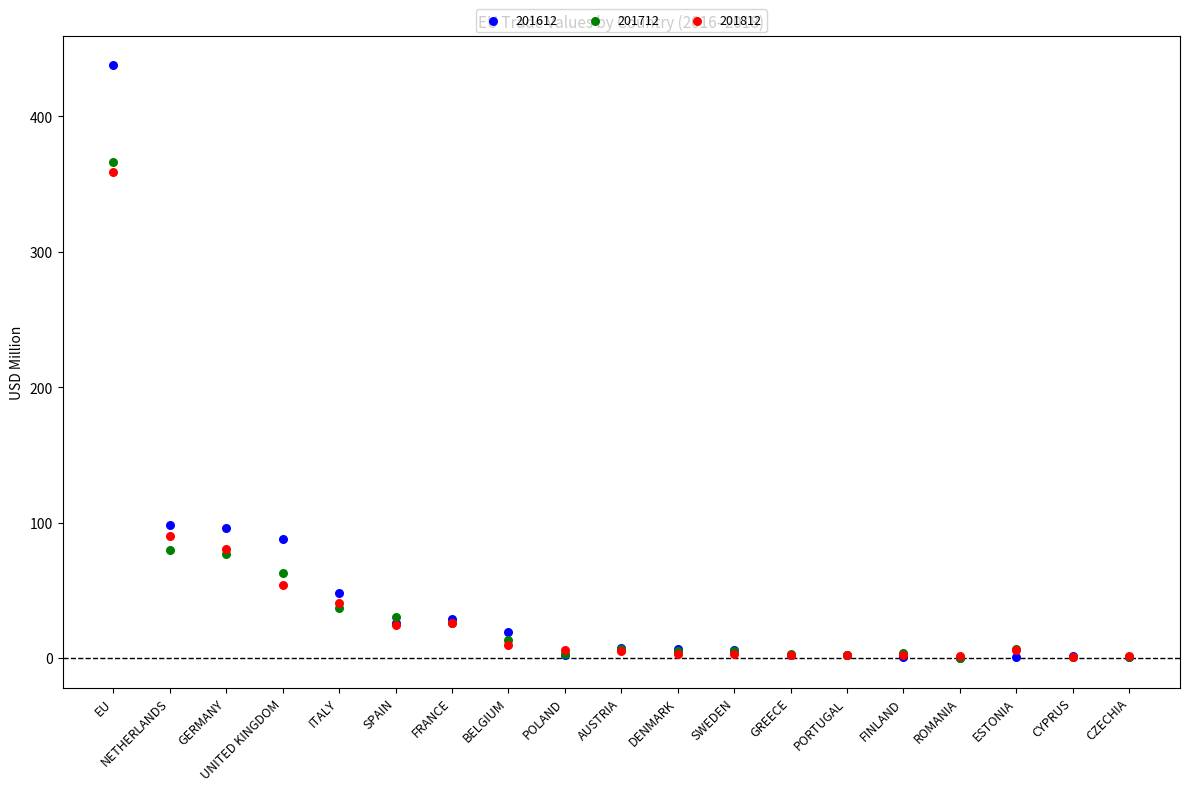

What are all the series names shown in the legend?

201612, 201712, 201812